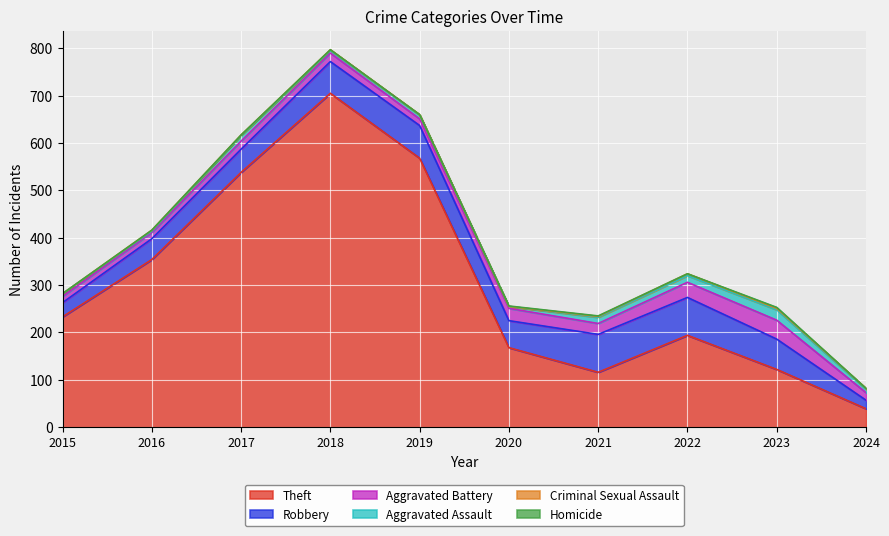

List the labels in order of Criminal Sexual Assault value, largest first.

2022, 2023, 2016, 2018, 2021, 2024, 2017, 2019, 2015, 2020